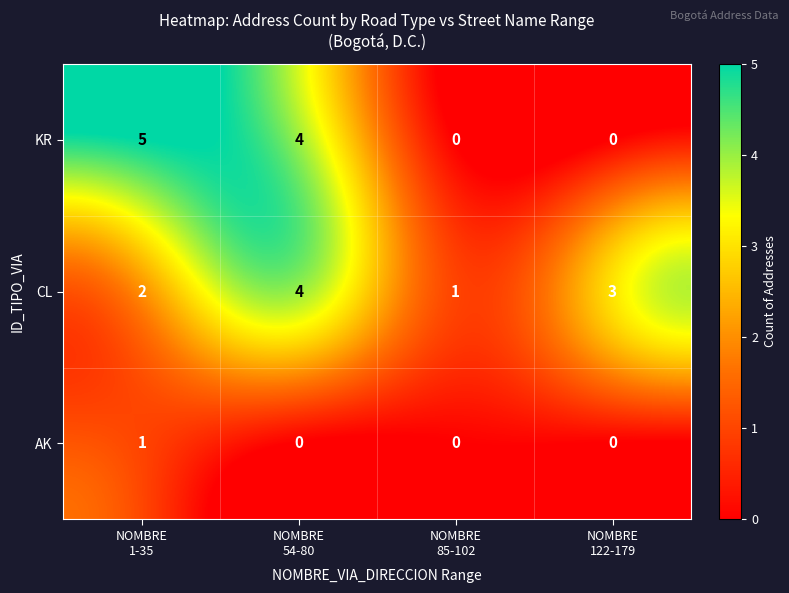

How many series are shown in this chart?

3